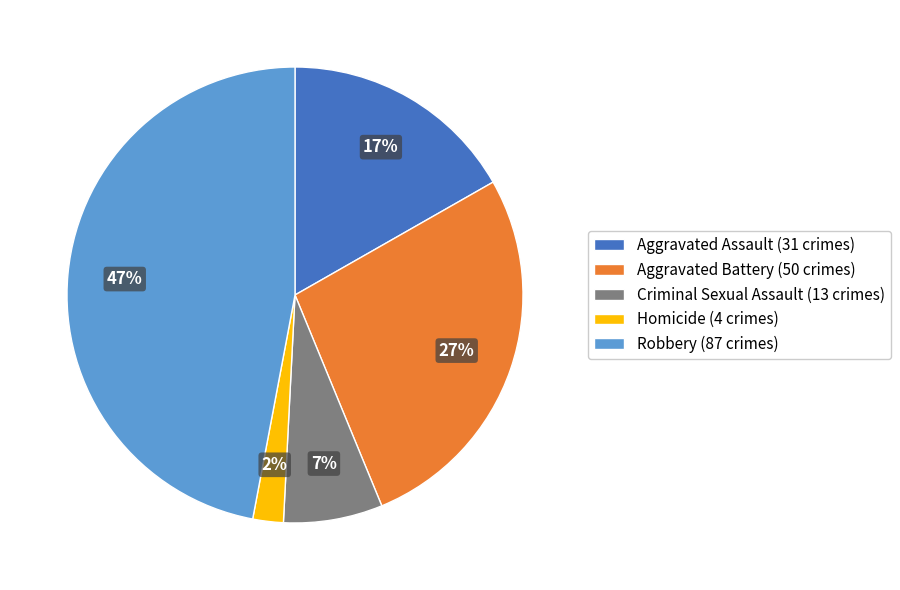

To the nearest percent, what is the combined percentage of Robbery and Homicide?

49%